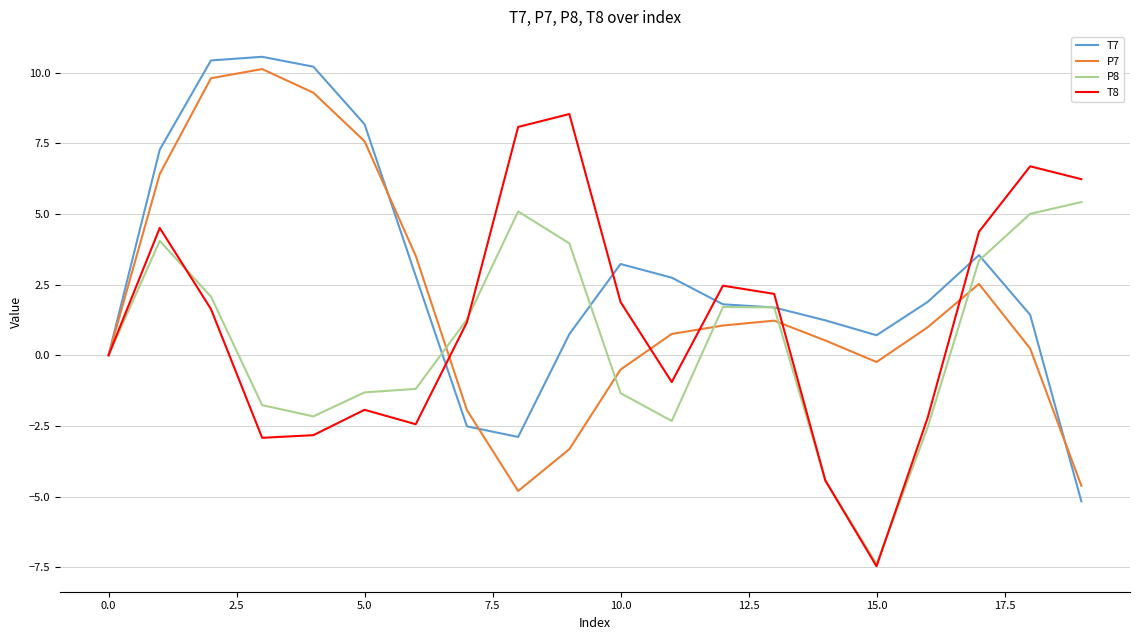

List the series in order of their overall mean, lowest first.

P8, T8, P7, T7